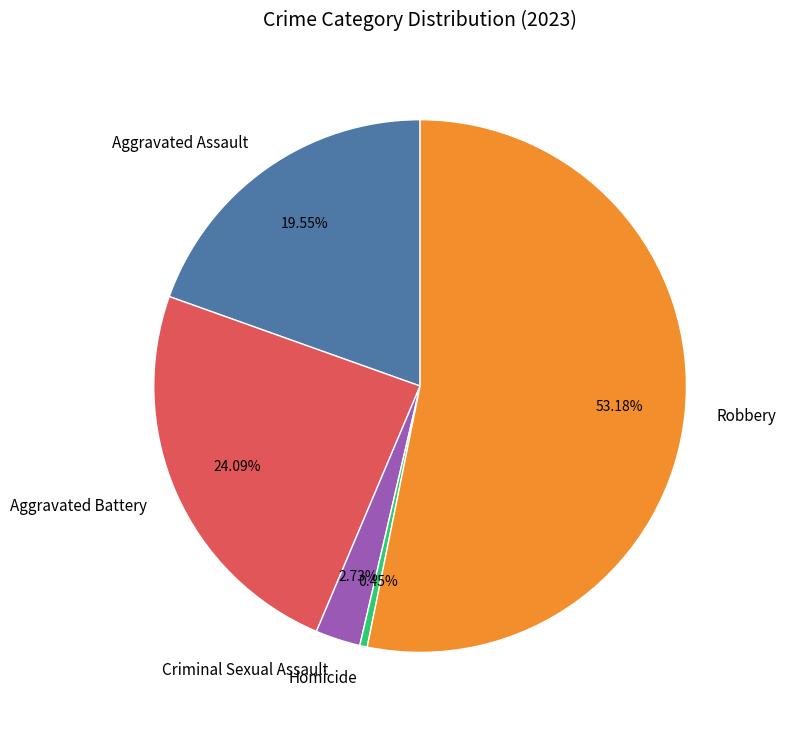

To the nearest percent, what is the difference between the Homicide and Criminal Sexual Assault slice percentages?

2%